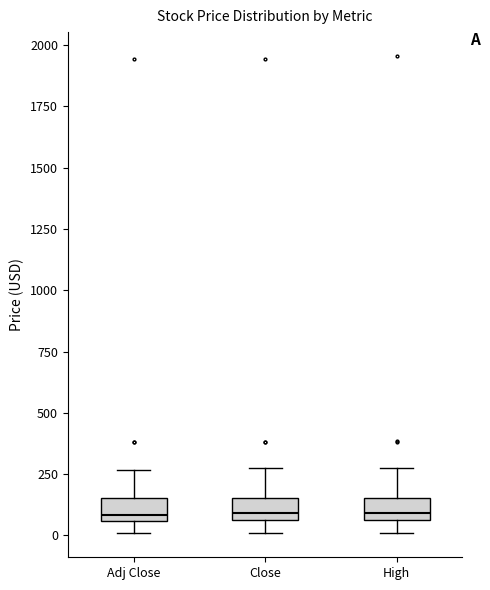

Reading left to right, transcribe this box plot: for each box, give where its median line is, the range the box spans, and where its two whiskers end, as read against the y-axis. The values are not printed on the chart, so give them approximately, as read against the axis.

Adj Close: median 100, box 50 to 150, whiskers 0 to 250
Close: median 100, box 50 to 150, whiskers 0 to 250
High: median 100, box 50 to 150, whiskers 0 to 300